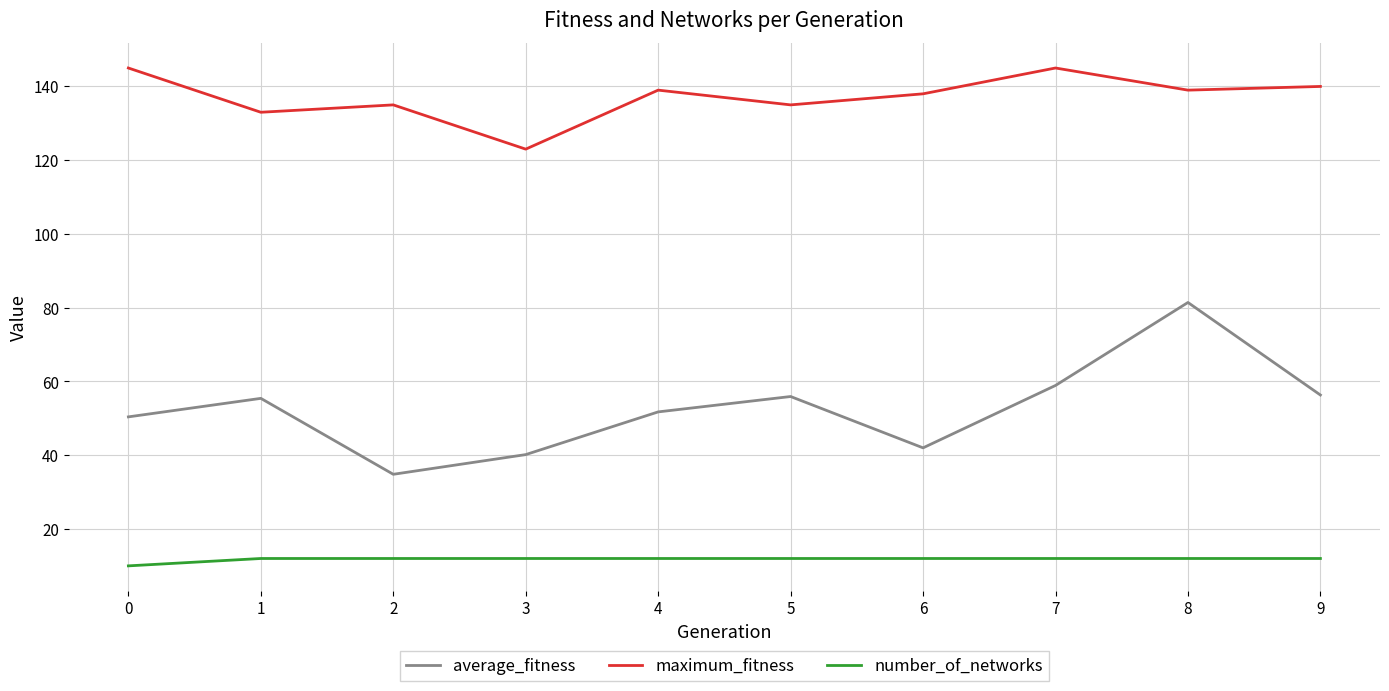

What is the highest value of the number_of_networks series?

12.0